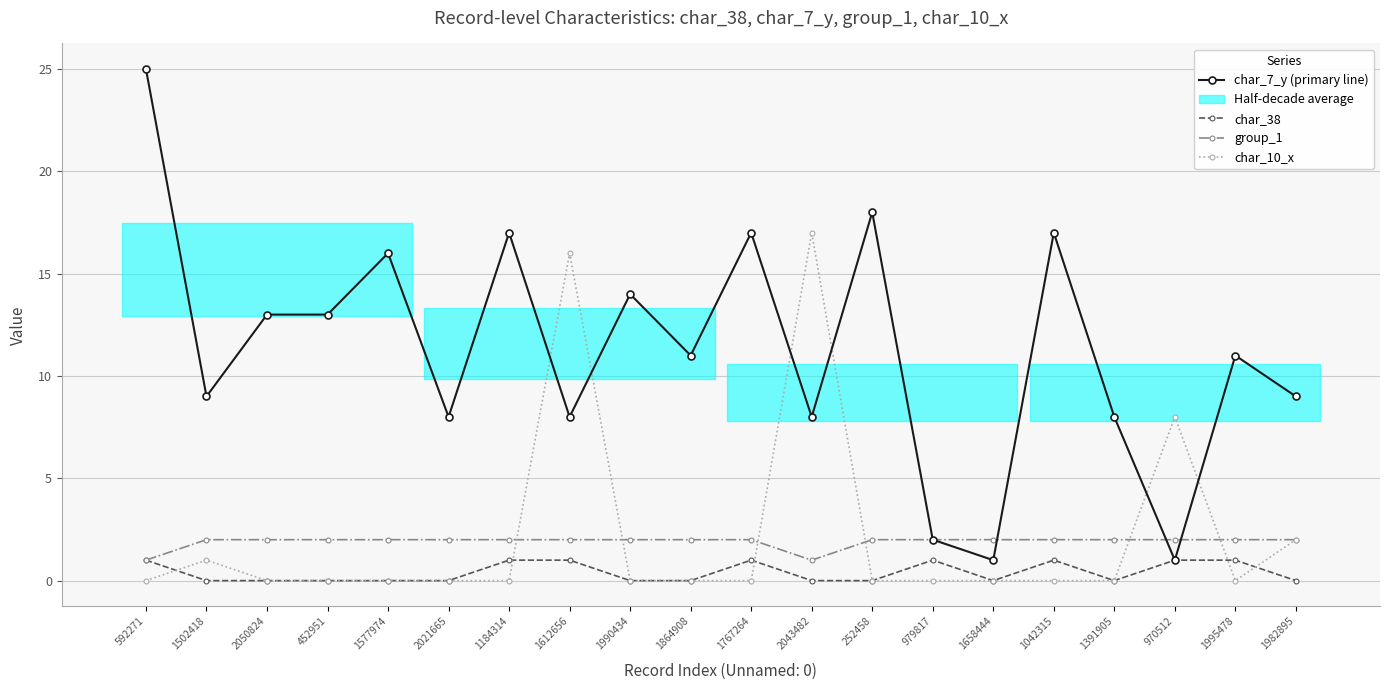

Reading left to right, list all the values displayed in this chart.

char_7_y (primary line): 592271=25	1502418=9	2050824=13	452951=13	1577974=16	2021665=8	1184314=17	1612656=8	1990434=14	1864908=11	1767264=17	2043482=8	252458=18	979817=2	1658444=1	1042315=17	1391905=8	970512=1	1995478=11	1982895=9
char_38: 592271=1	1502418=0	2050824=0	452951=0	1577974=0	2021665=0	1184314=1	1612656=1	1990434=0	1864908=0	1767264=1	2043482=0	252458=0	979817=1	1658444=0	1042315=1	1391905=0	970512=1	1995478=1	1982895=0
group_1: 592271=1	1502418=2	2050824=2	452951=2	1577974=2	2021665=2	1184314=2	1612656=2	1990434=2	1864908=2	1767264=2	2043482=1	252458=2	979817=2	1658444=2	1042315=2	1391905=2	970512=2	1995478=2	1982895=2
char_10_x: 592271=0	1502418=1	2050824=0	452951=0	1577974=0	2021665=0	1184314=0	1612656=16	1990434=0	1864908=0	1767264=0	2043482=17	252458=0	979817=0	1658444=0	1042315=0	1391905=0	970512=8	1995478=0	1982895=2